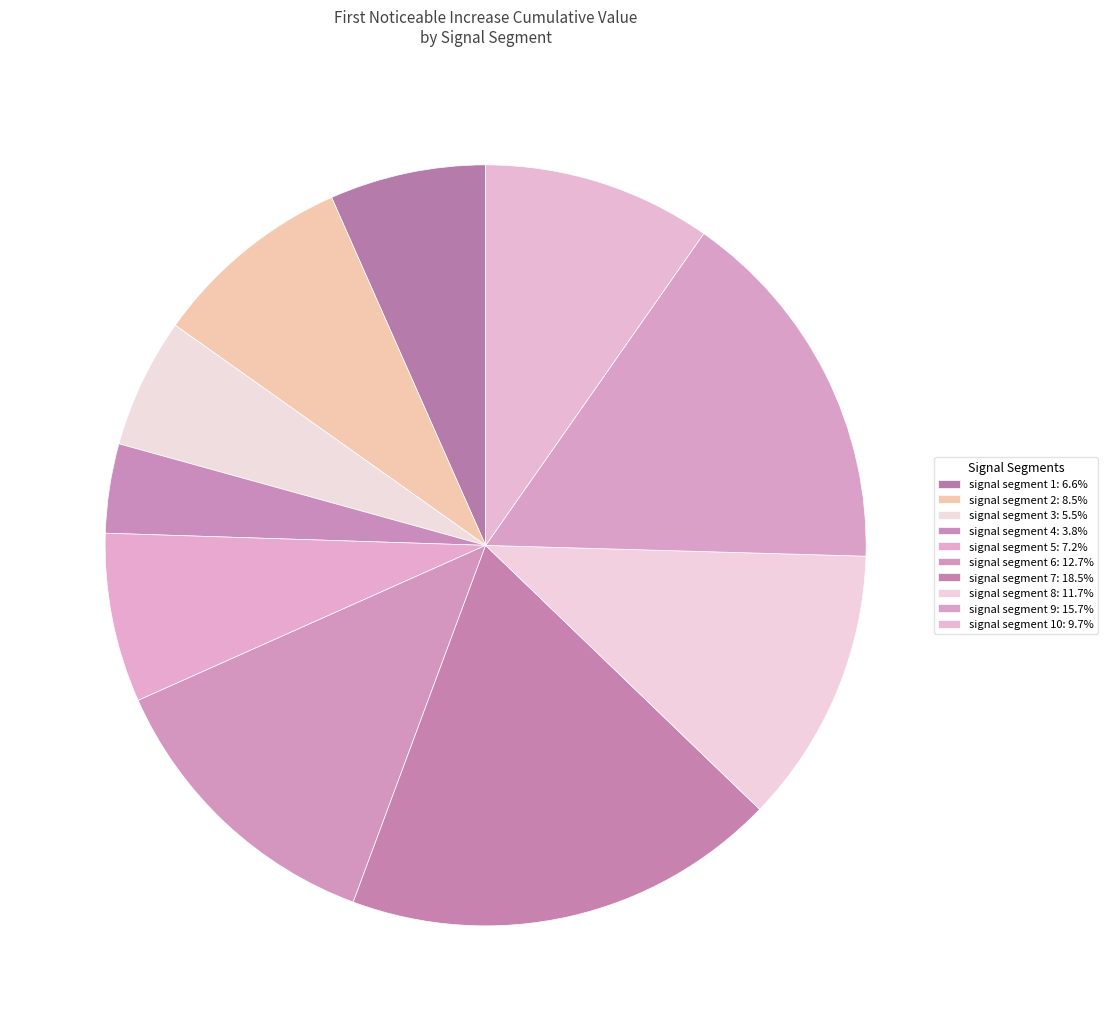

Count the number of slices in the pie.

10